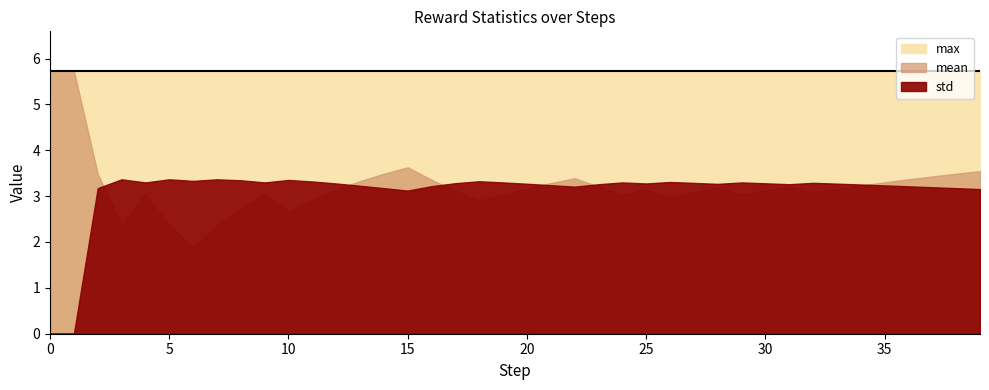

True or false: max has more than 0 interior local peaks.

False